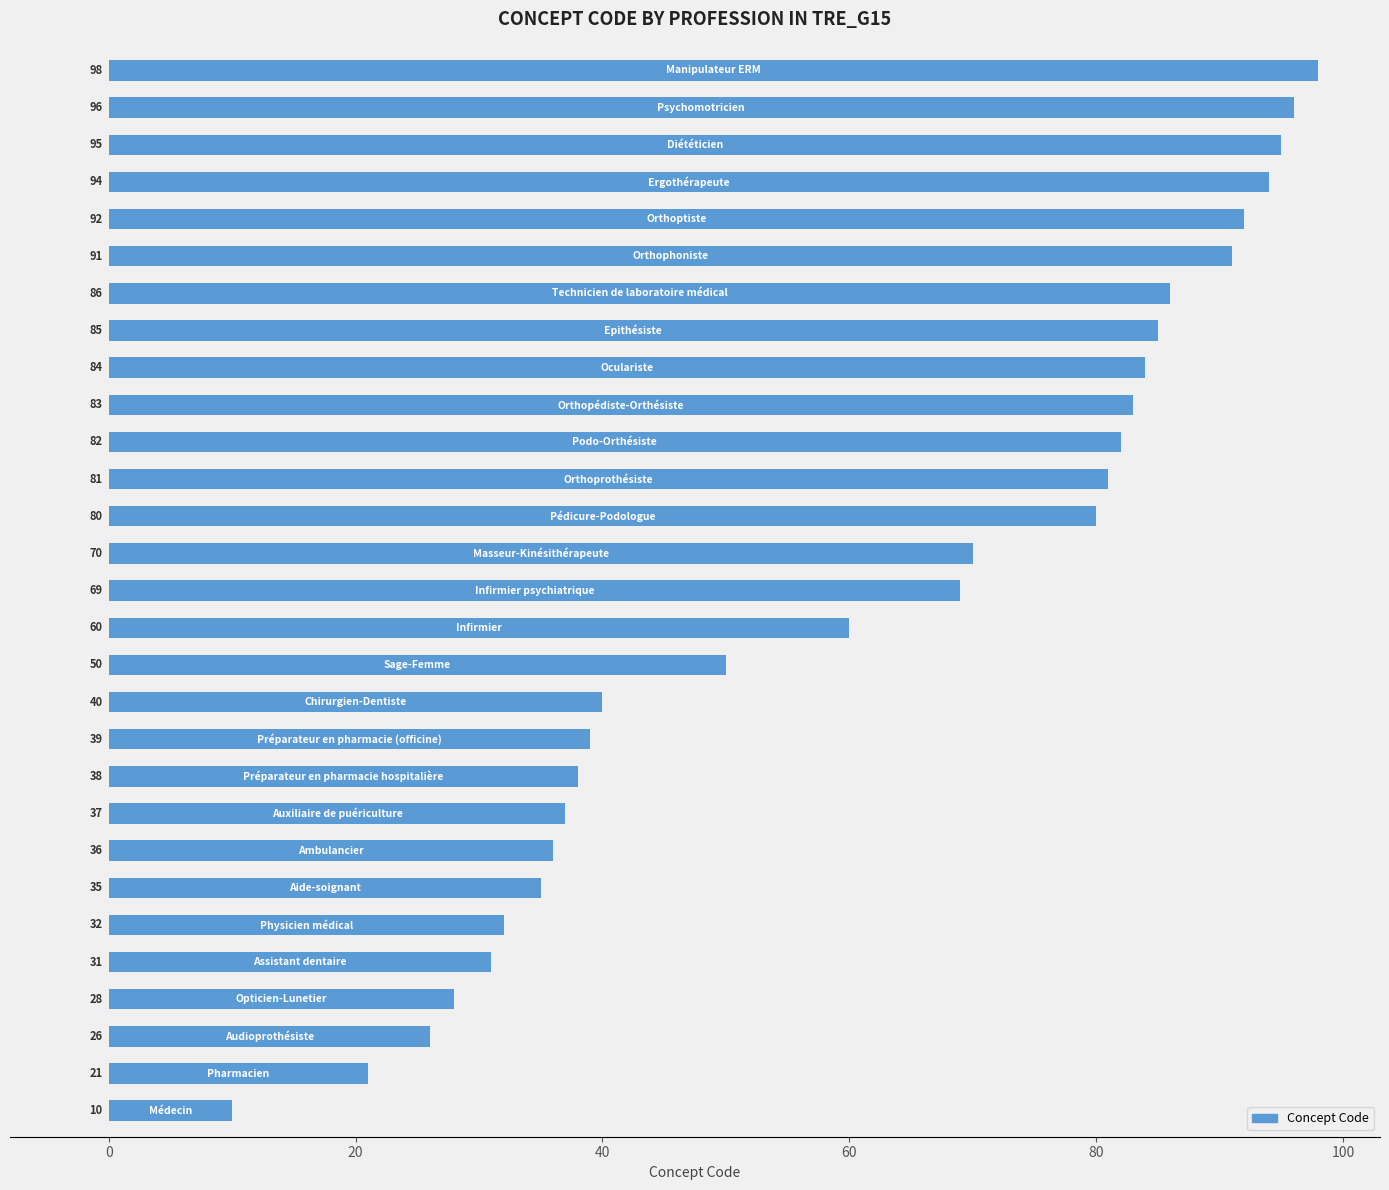

What is the sum of all values?

1769